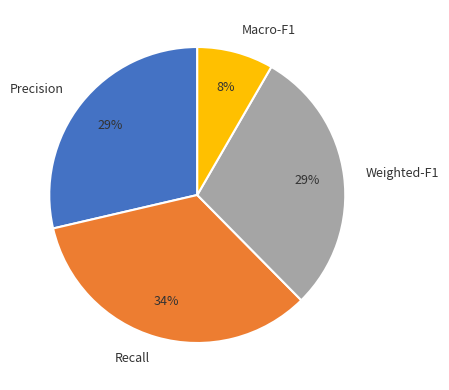

Do Recall and Weighted-F1 together represent more than half of the pie?

Yes